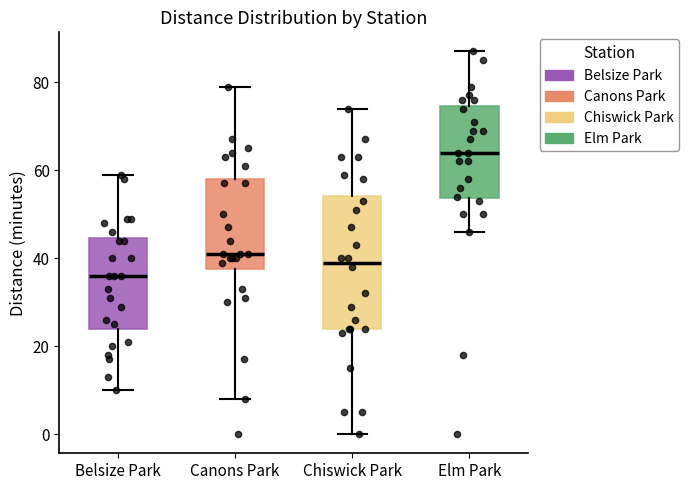

Which box's median line is the highest?

Elm Park